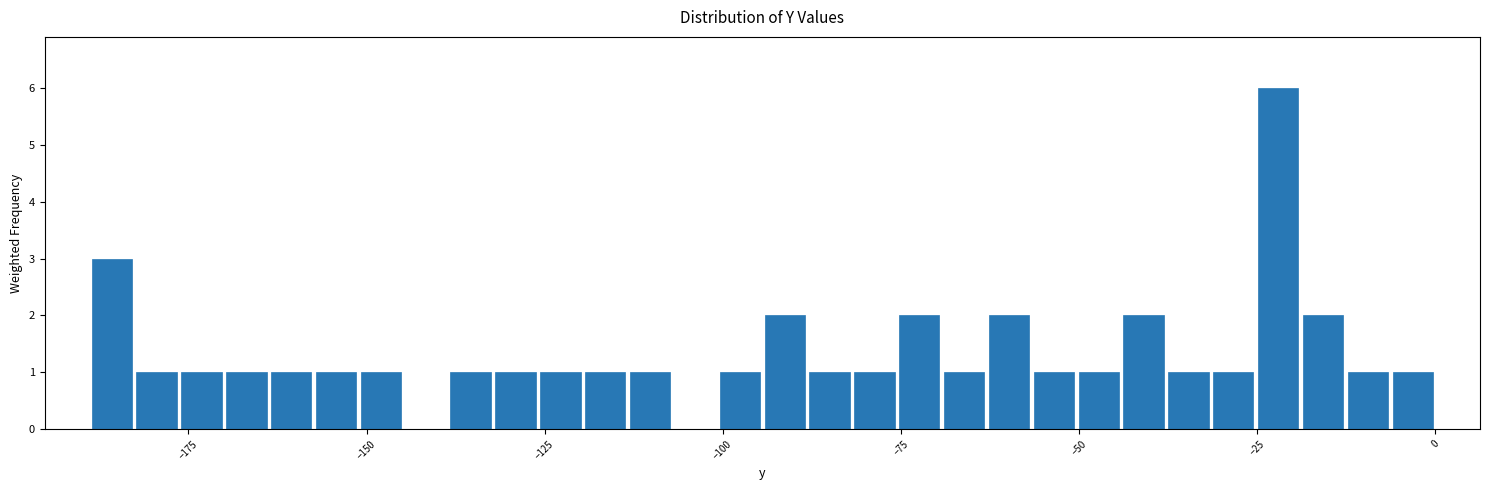

Read against the x-axis, roughly where is the centre of the tallest bar?

-20